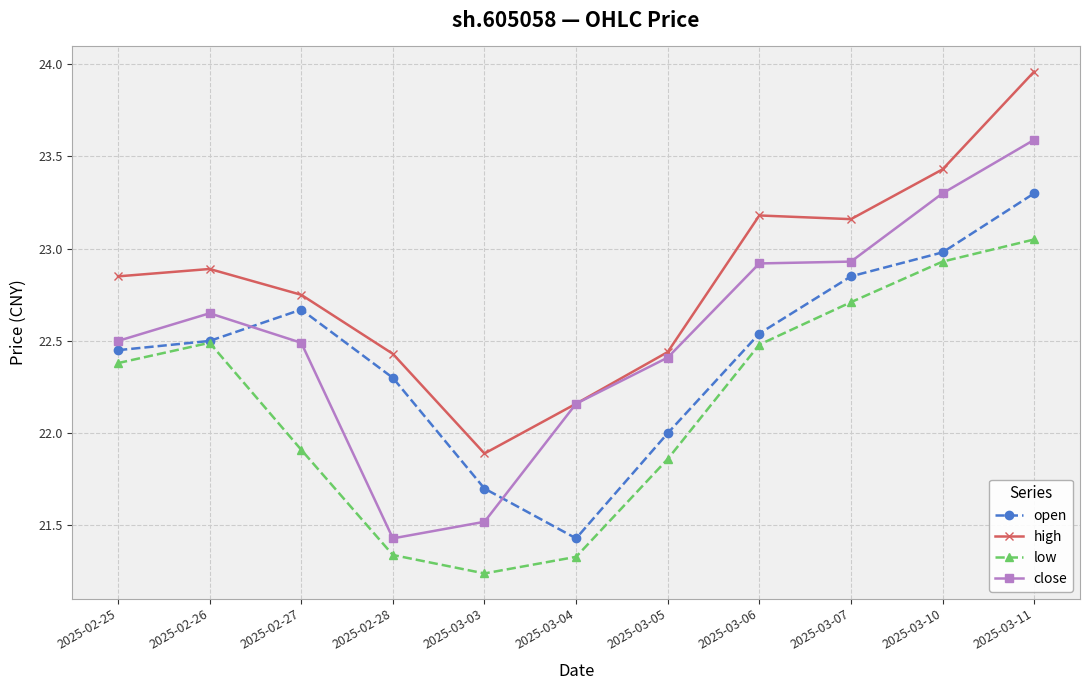

What is the spread (max minus min) of values at 2025-02-28?

1.1